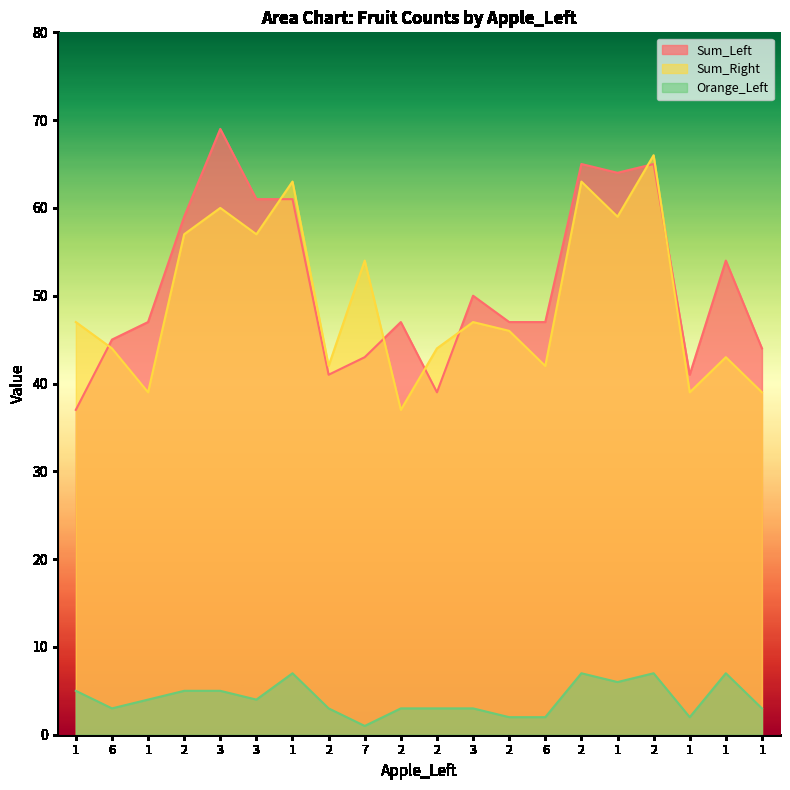

What is the lowest value of the Sum_Left series?

37